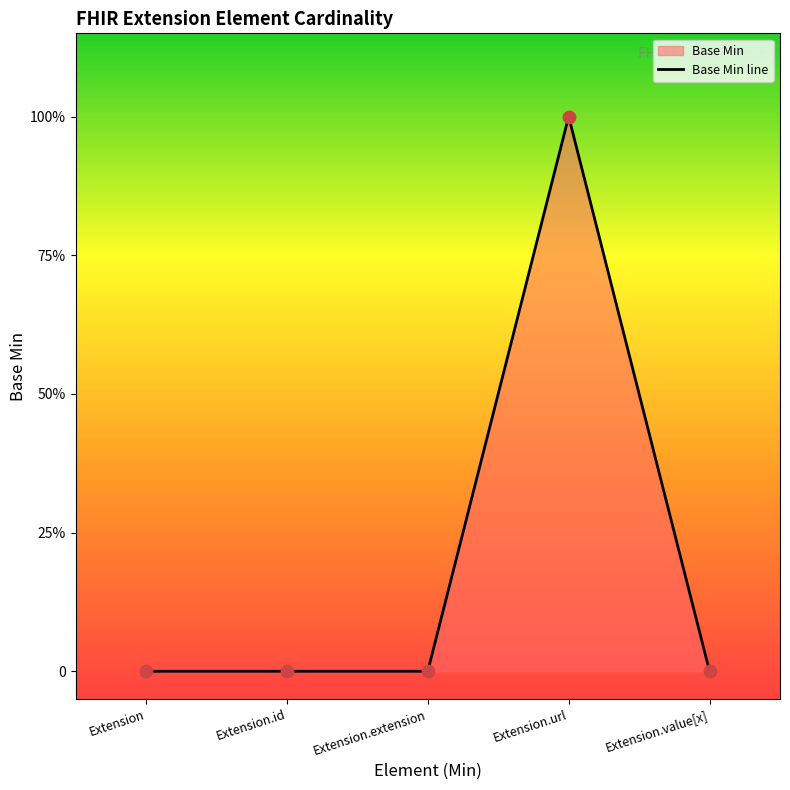

Between Extension and Extension.url, which is larger?

Extension.url